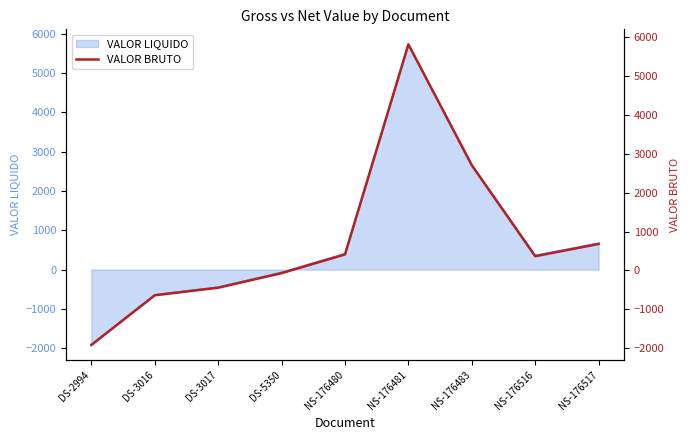

What is the sum of all values?

6916.9